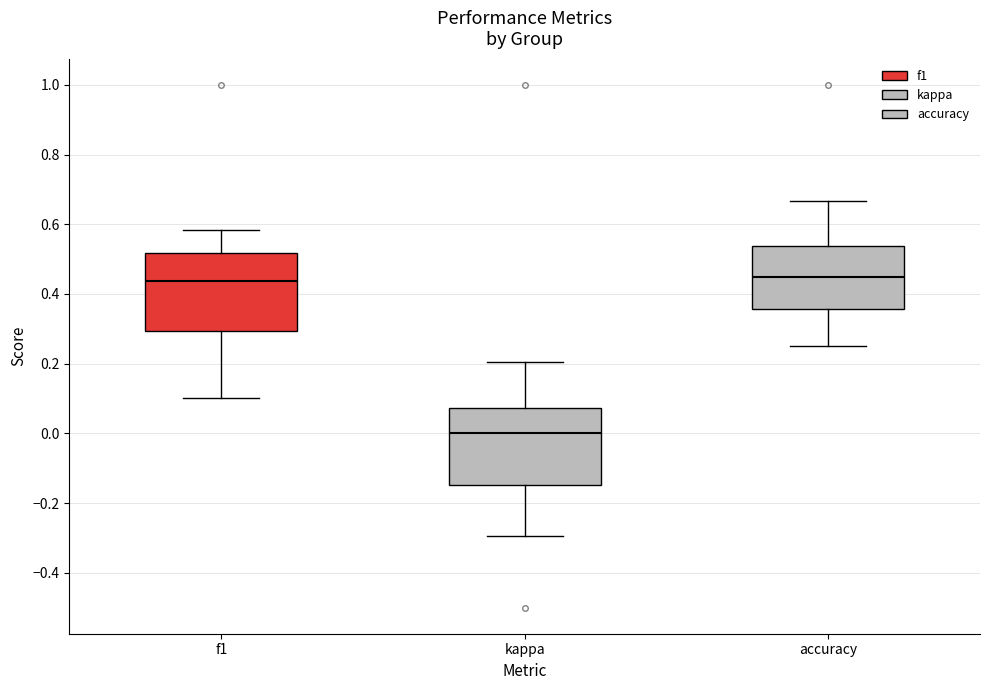

Where is the lower edge of the box for kappa on the y-axis? The values are not printed on the chart, so give them approximately, as read against the axis.

-0.14